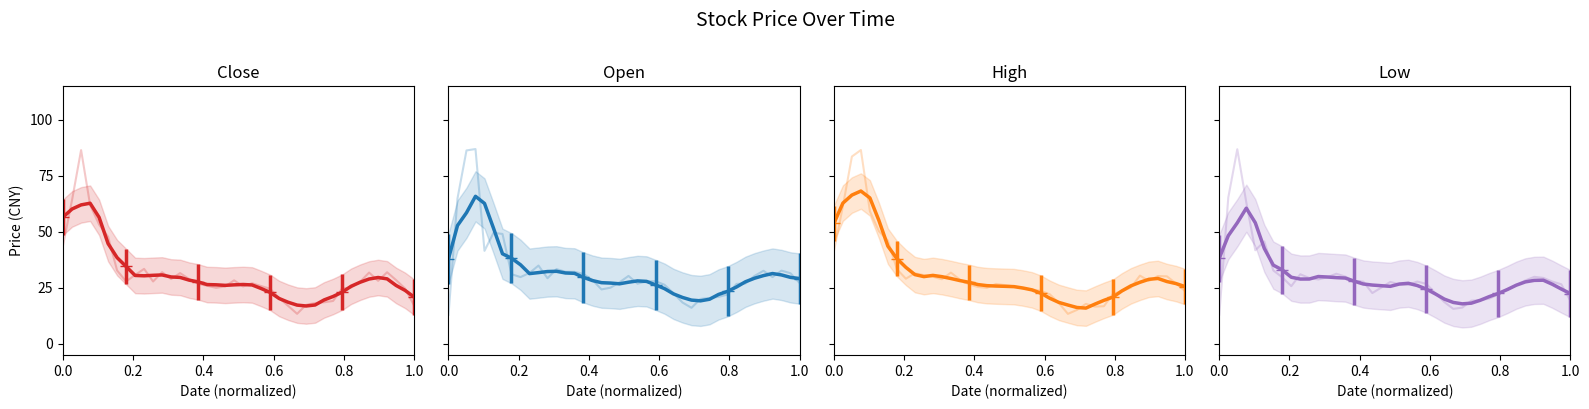

What is the approximate value of open at 1.0?

27.2